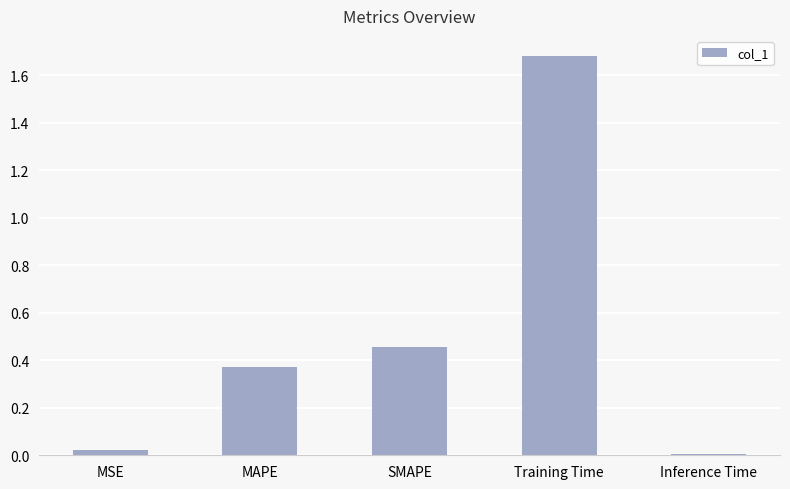

Which category has the highest value across all series?

Training Time